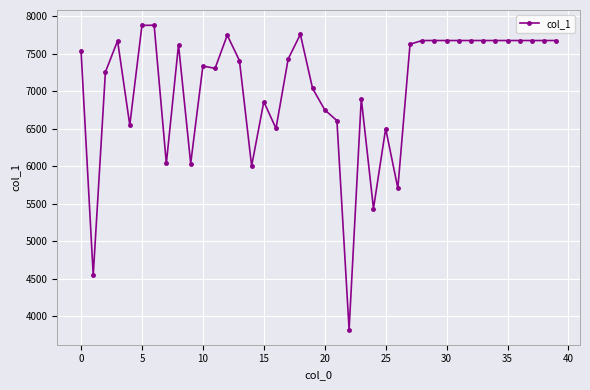

What is the average value?

7049